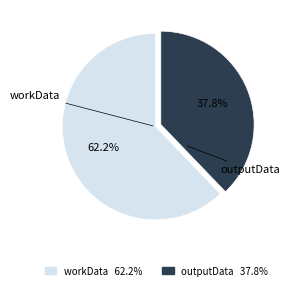

To the nearest percent, what is the difference between the largest and smallest slice percentages?

24%